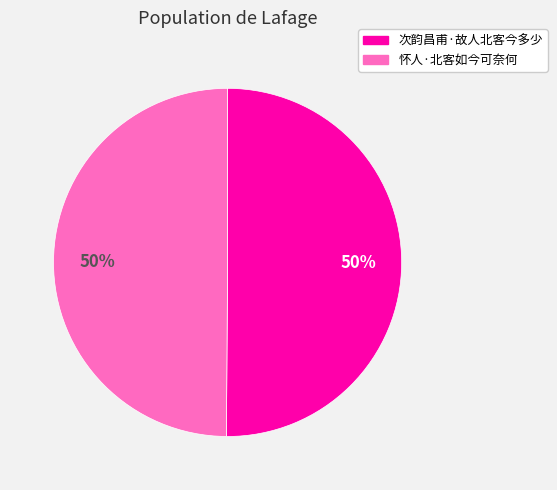

Combined, do 次韵昌甫·故人北客今多少 and 怀人·北客如今可奈何 account for over 50%?

Yes